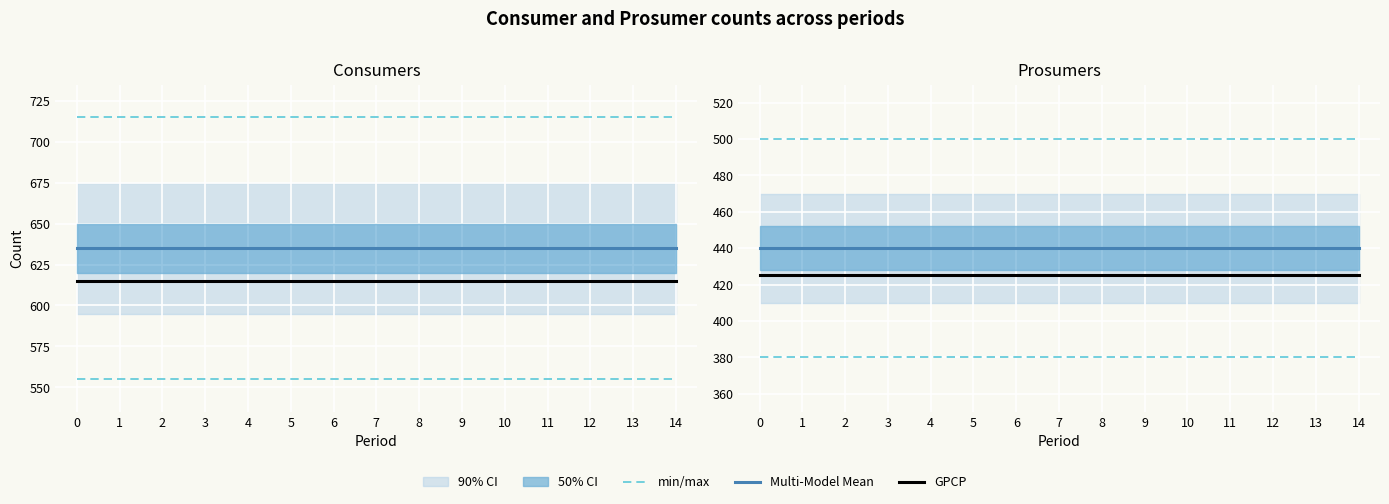

True or false: Multi-Model Mean and GPCP intersect in this chart.

False